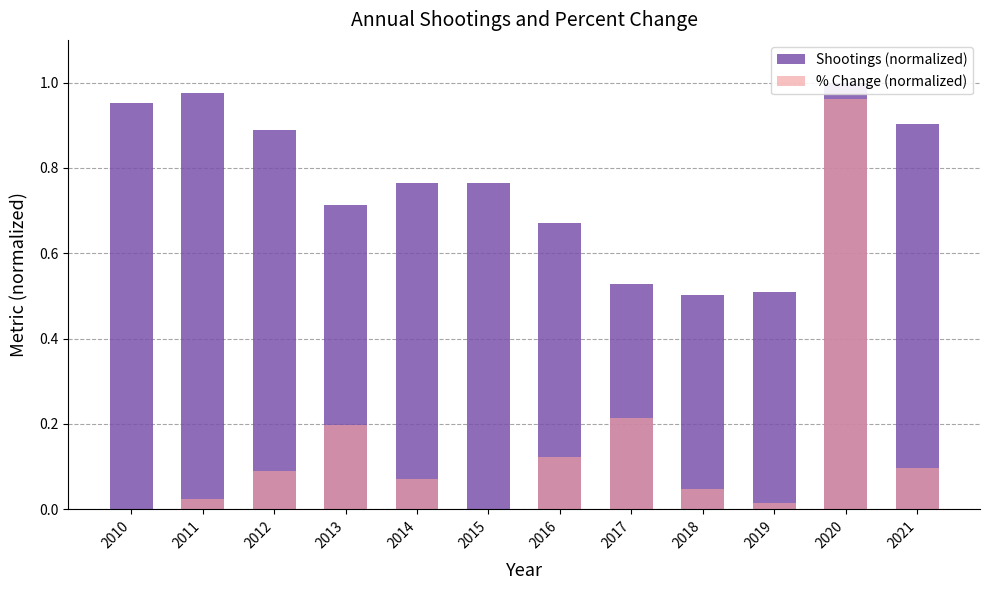

Reading left to right, what are all the values shown in this chart?

Shootings (normalized): 1.0	1.0	0.9	0.7	0.8	0.8	0.7	0.5	0.5	0.5	1.0	0.9
% Change (normalized): 0.0	0.0	0.1	0.2	0.1	0.0	0.1	0.2	0.0	0.0	1.0	0.1